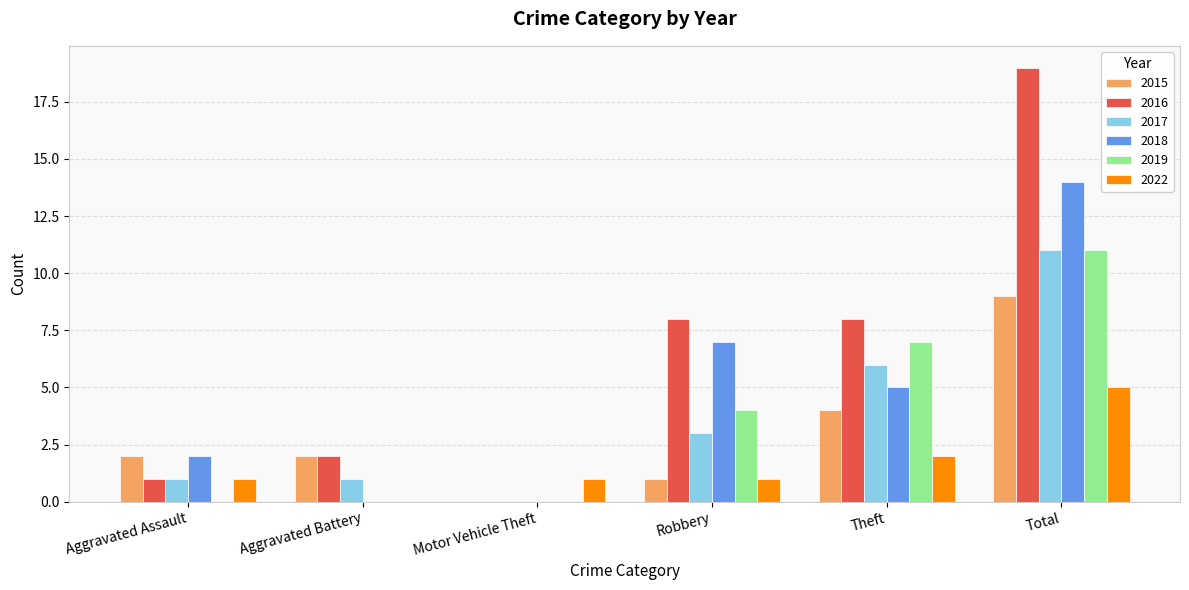

How many positive values does the 2017 series have?

5